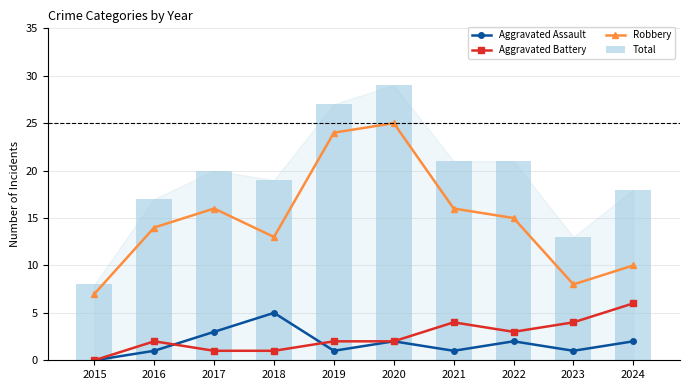

Rank the categories by Aggravated Battery value from lowest to highest.

2015, 2017, 2018, 2016, 2019, 2020, 2022, 2021, 2023, 2024